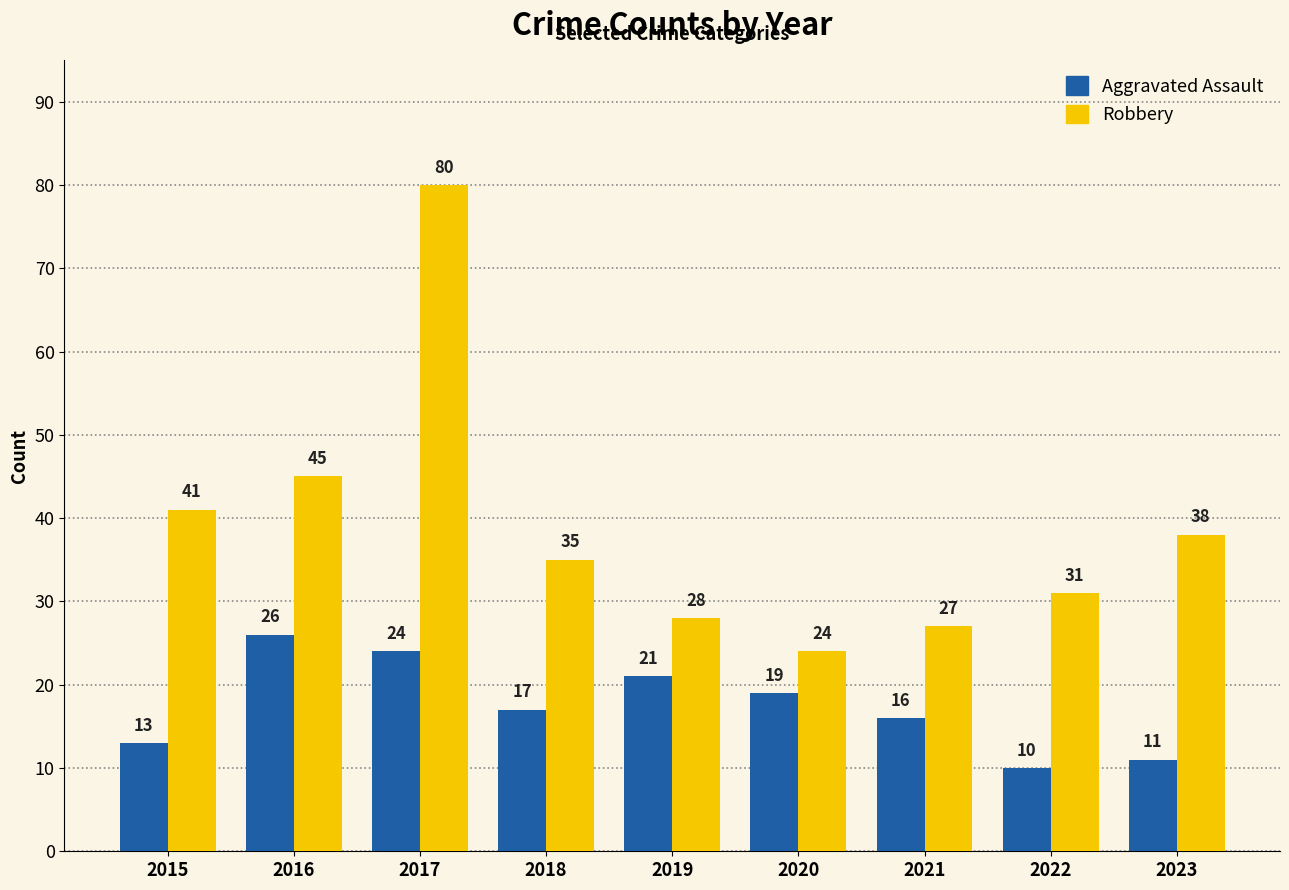

The value of Aggravated Assault at 2023 is 15. True or false?

False